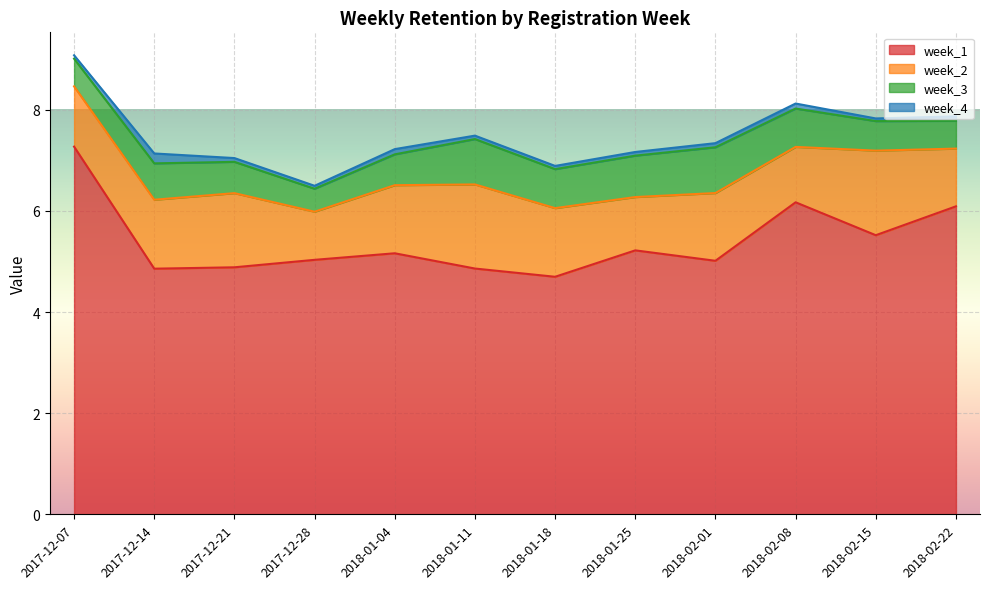

True or false: week_2 has more than 2 points higher than both neighbors.

True